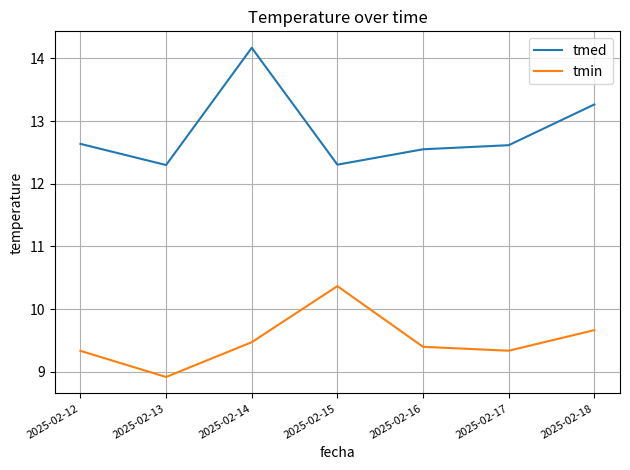

What is the sum of the tmed values at 2025-02-14 and 2025-02-17?

26.8